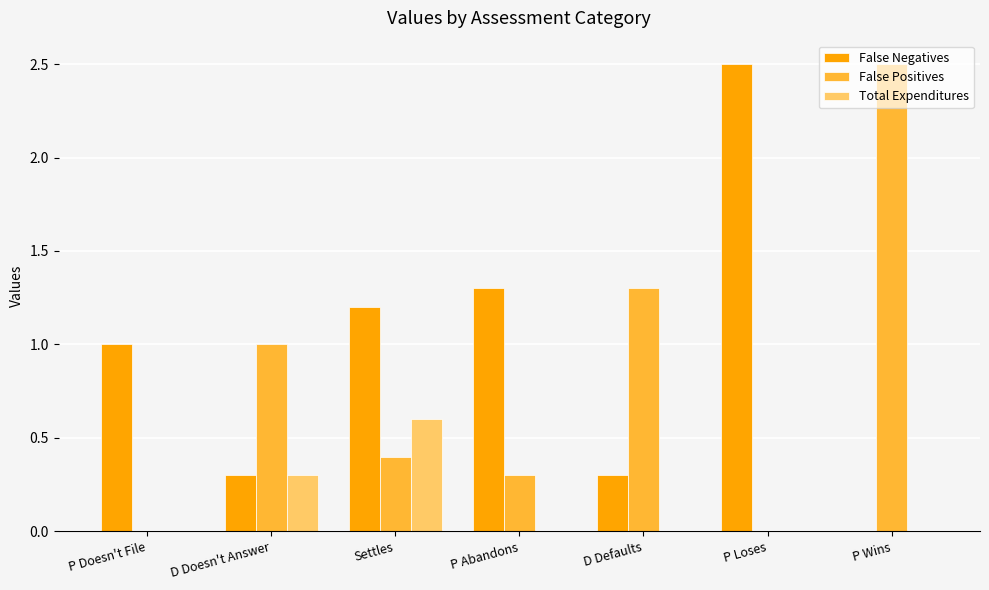

Does the chart contain stacked bars?

No